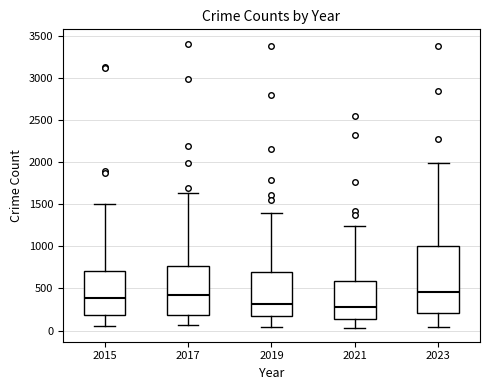

Where is the upper edge of the box at x = 2023 on the y-axis? The values are not printed on the chart, so give them approximately, as read against the axis.

1000